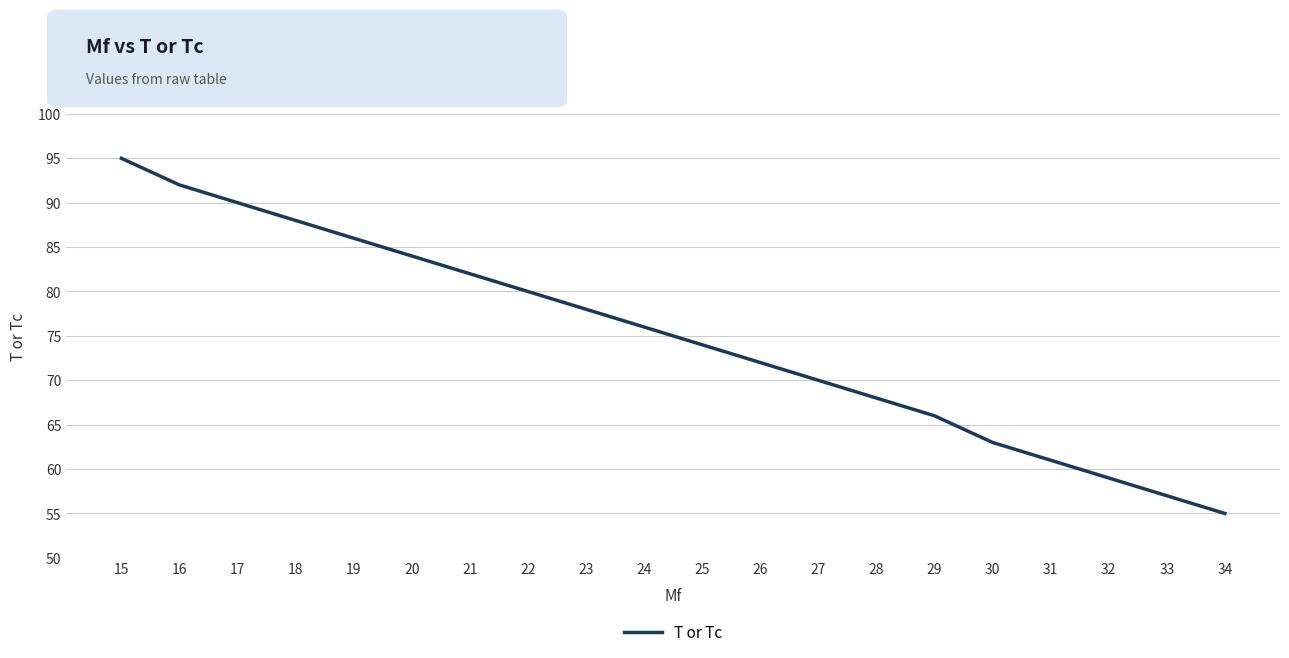

What is the approximate value at 18, to the nearest 5?

90